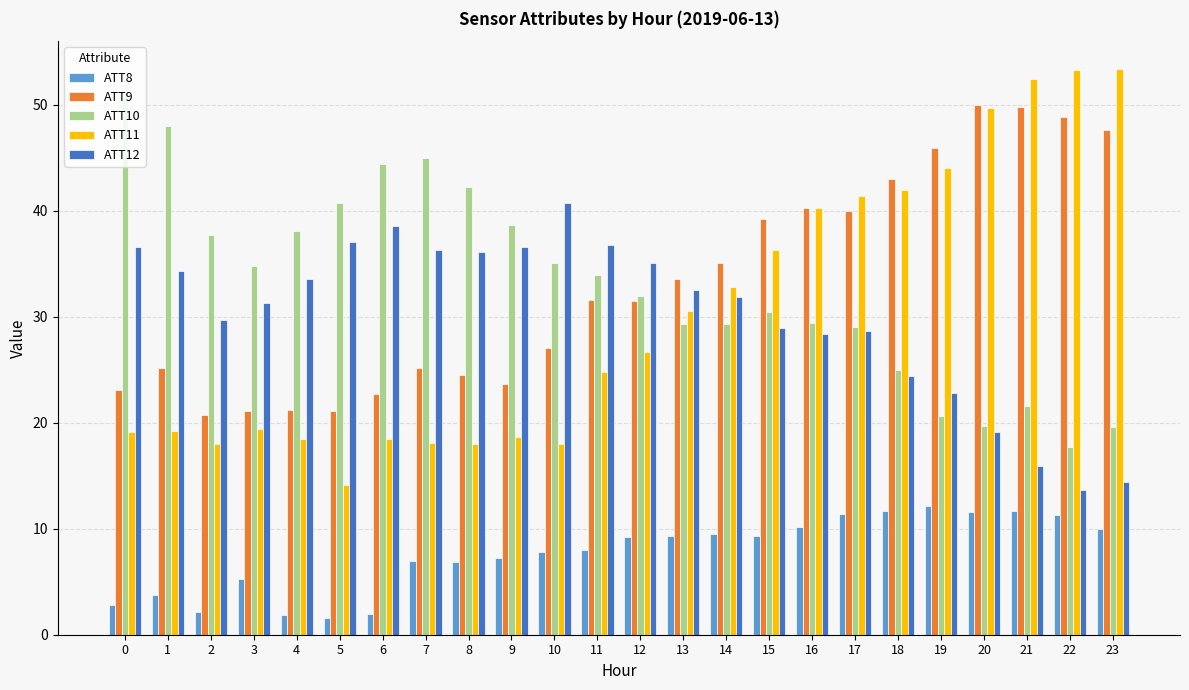

What is the difference between the maximum and second lowest values in the ATT9 series?

29.0